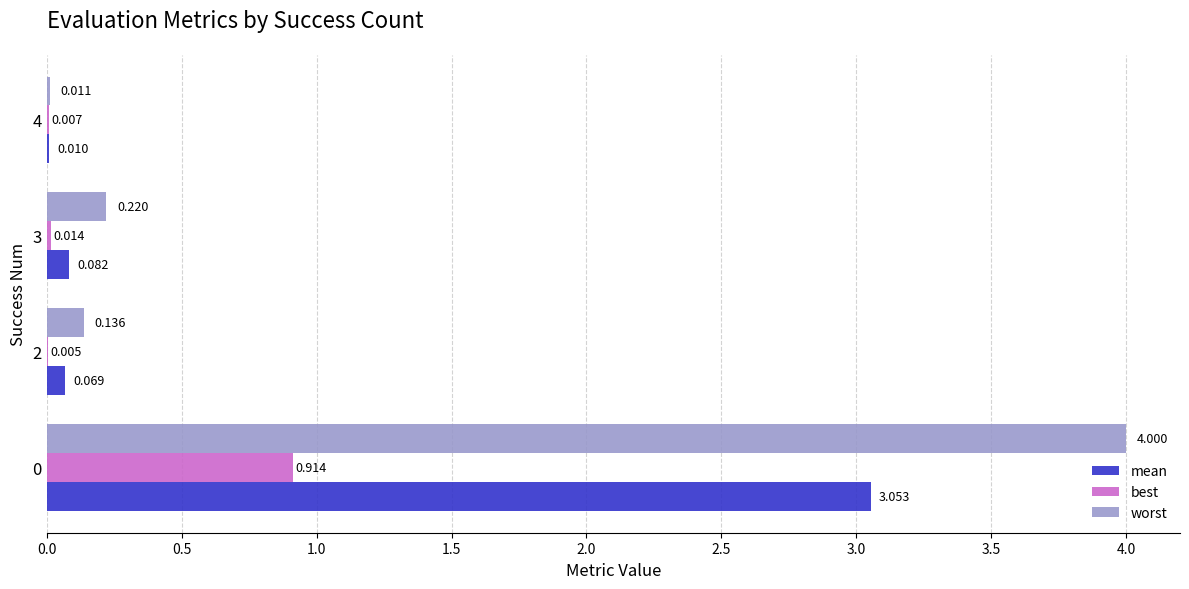

Which series has the largest total across all categories?

worst